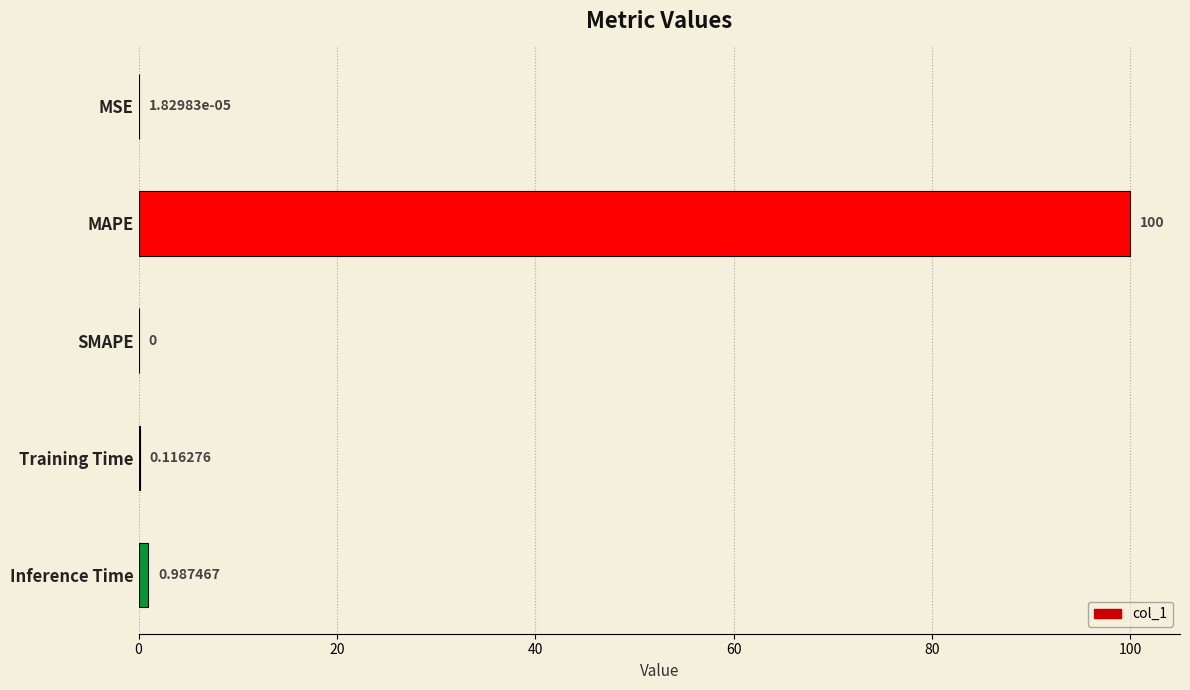

At which label is the value closest to 50?

Inference Time